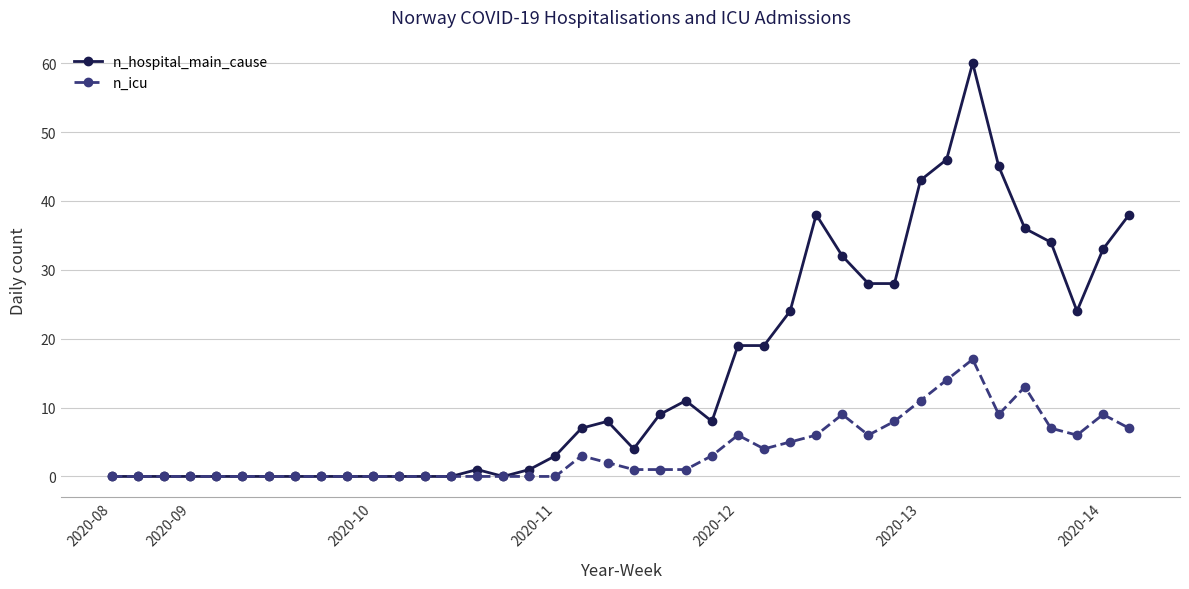

True or false: n_hospital_main_cause has more than 2 points higher than both neighbors.

True